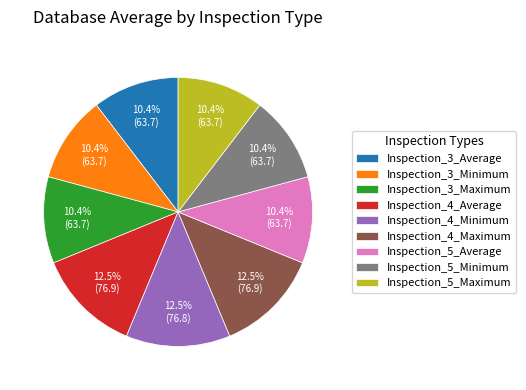

Approximately how many times larger is the value at Inspection_3_Minimum compared to Inspection_5_Average?

1.0